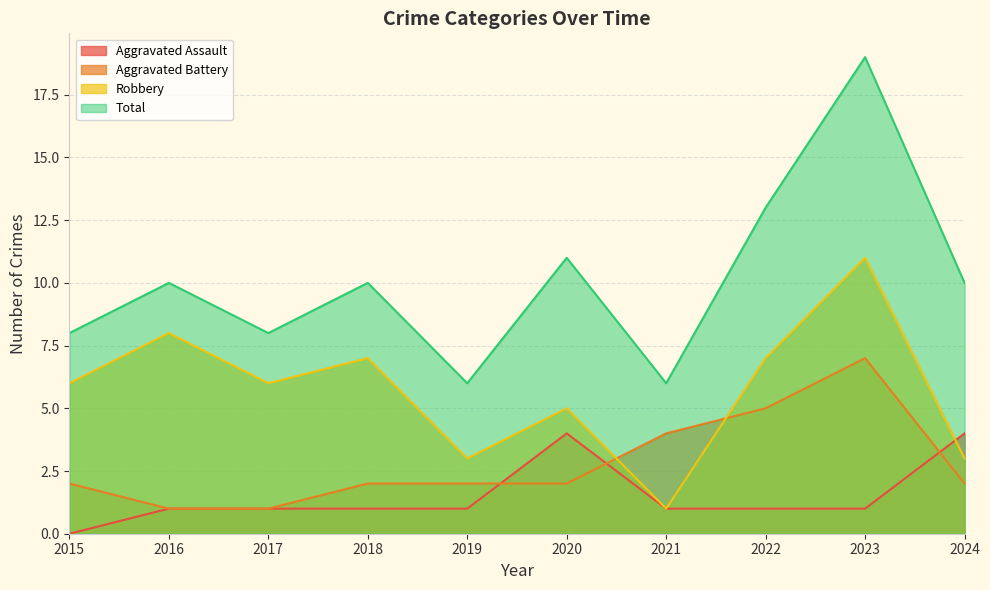

Reading left to right, list all the values displayed in this chart.

Aggravated Assault: 2015=0	2016=1	2017=1	2018=1	2019=1	2020=4	2021=1	2022=1	2023=1	2024=4
Aggravated Battery: 2015=2	2016=1	2017=1	2018=2	2019=2	2020=2	2021=4	2022=5	2023=7	2024=2
Robbery: 2015=6	2016=8	2017=6	2018=7	2019=3	2020=5	2021=1	2022=7	2023=11	2024=3
Total: 2015=8	2016=10	2017=8	2018=10	2019=6	2020=11	2021=6	2022=13	2023=19	2024=10